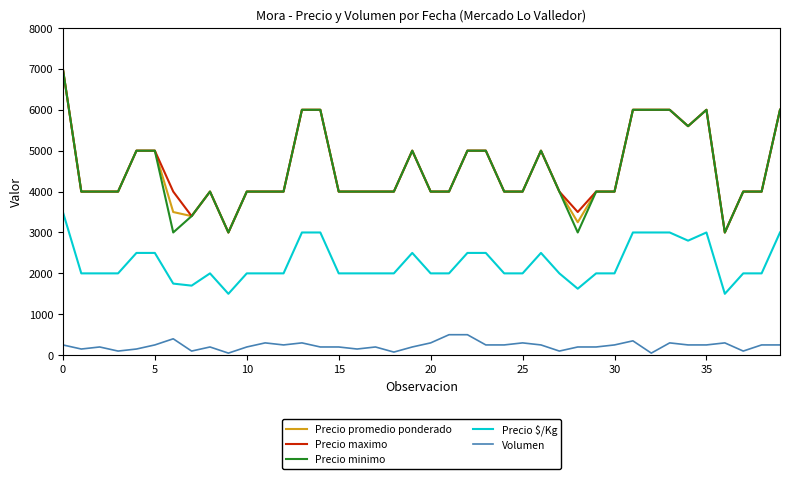

True or false: Precio promedio ponderado and Precio $/Kg intersect in this chart.

False